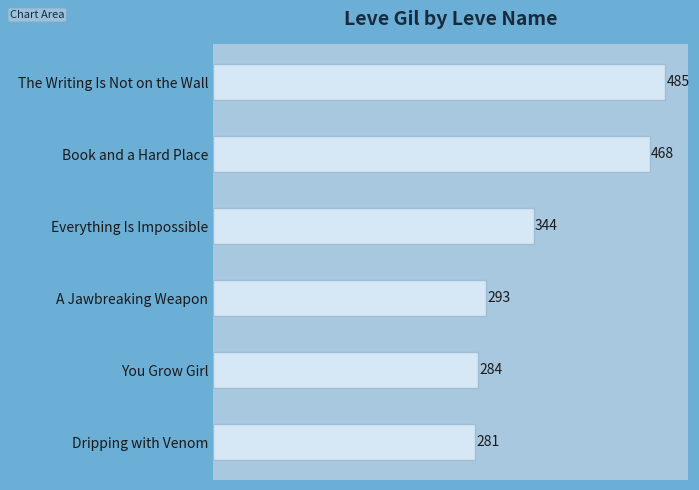

What is the minimum value shown in the chart?

281